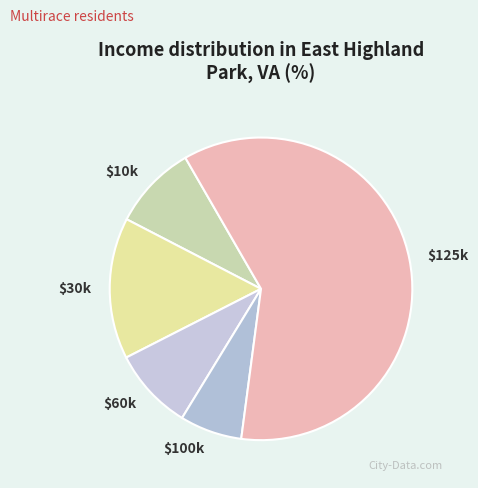

Is $125k the majority of the pie?

Yes